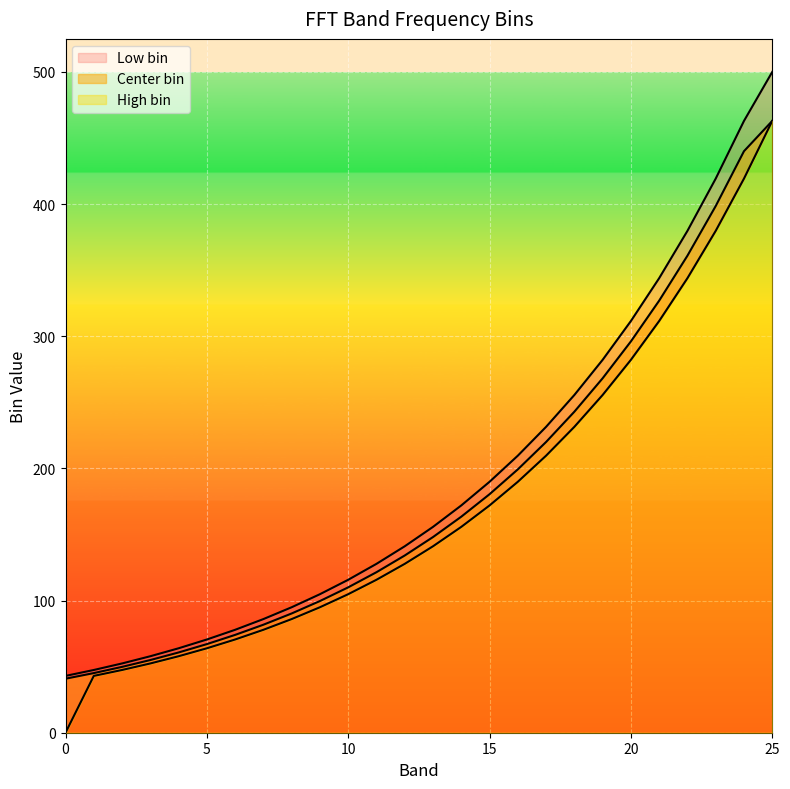

Reading left to right, extract all data points from this chart.

Low bin: 0=0.0	1=43.0	2=47.5	3=52.4	4=57.9	5=63.9	6=70.5	7=77.9	8=86.0	9=94.9	10=104.8	11=115.7	12=127.8	13=141.1	14=155.8	15=172.0	16=189.9	17=209.6	18=231.5	19=255.6	20=282.2	21=311.5	22=343.9	23=379.8	24=419.3	25=462.9
Center bin: 0=40.9	1=45.1	2=49.8	3=55.0	4=60.7	5=67.0	6=74.0	7=81.7	8=90.2	9=99.6	10=110.0	11=121.5	12=134.1	13=148.1	14=163.5	15=180.5	16=199.3	17=220.0	18=242.9	19=268.2	20=296.1	21=326.9	22=361.0	23=398.5	24=440.0	25=462.9
High bin: 0=43.0	1=47.5	2=52.4	3=57.9	4=63.9	5=70.5	6=77.9	7=86.0	8=94.9	9=104.8	10=115.7	11=127.8	12=141.1	13=155.8	14=172.0	15=189.9	16=209.6	17=231.5	18=255.6	19=282.2	20=311.5	21=343.9	22=379.8	23=419.3	24=462.9	25=500.0